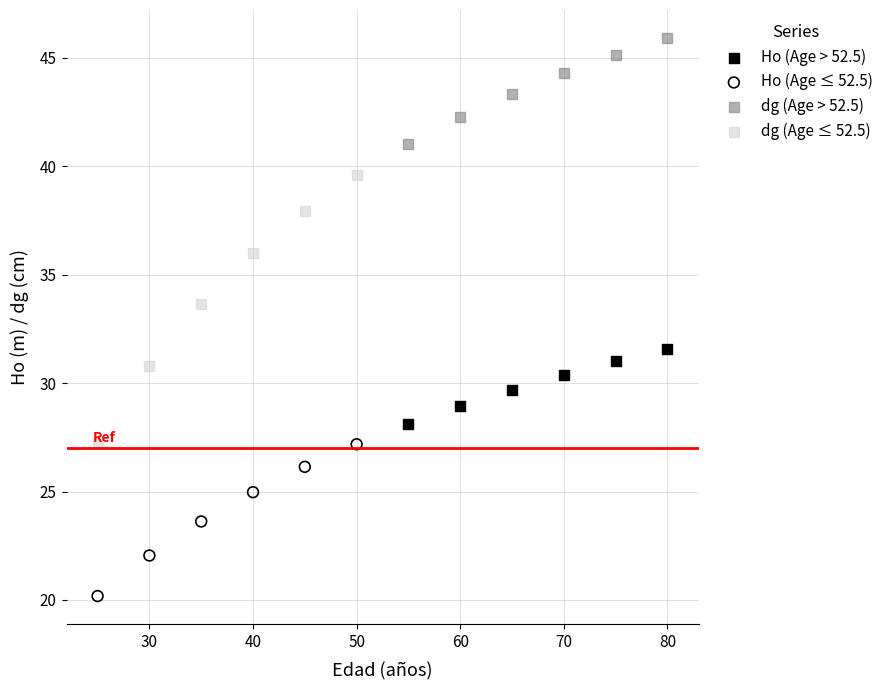

Which series reaches the minimum Y coordinate?

Ho (Age ≤ 52.5)